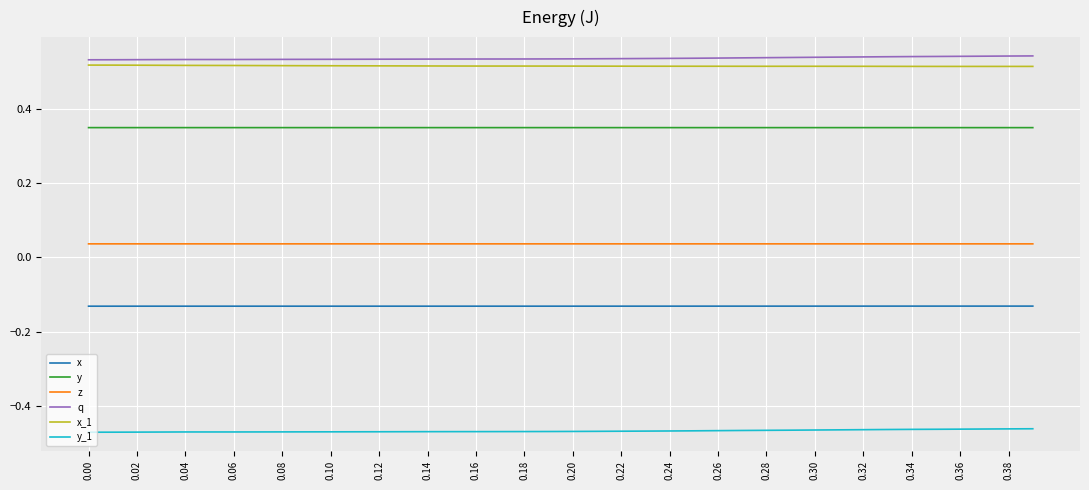

How many distinct data groups are displayed?

6